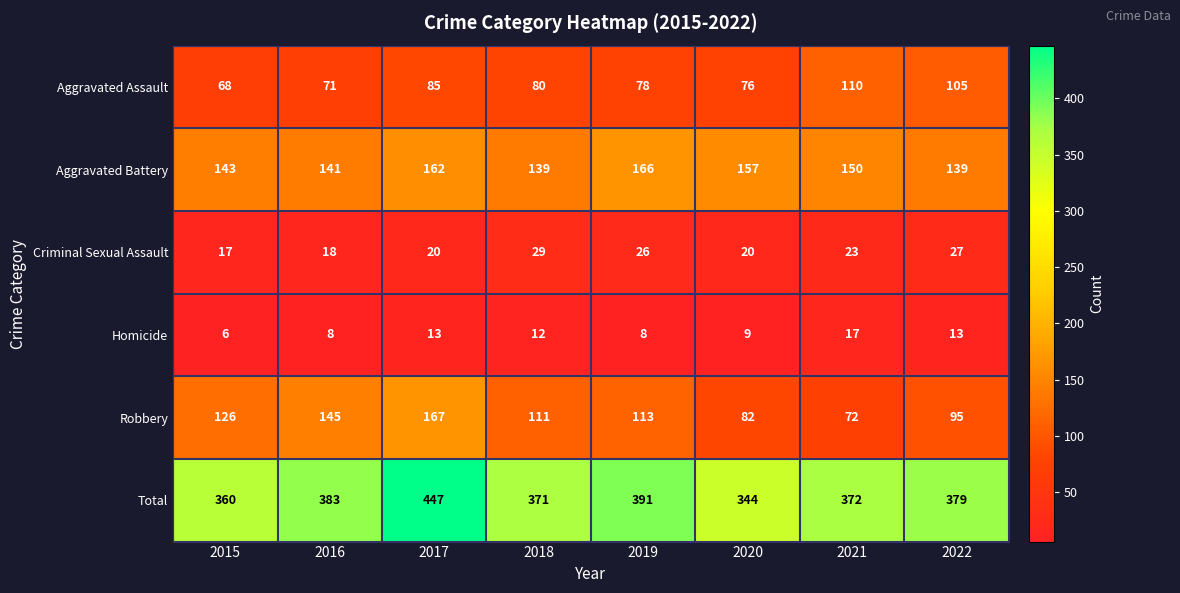

How many categories are shown in the chart?

8